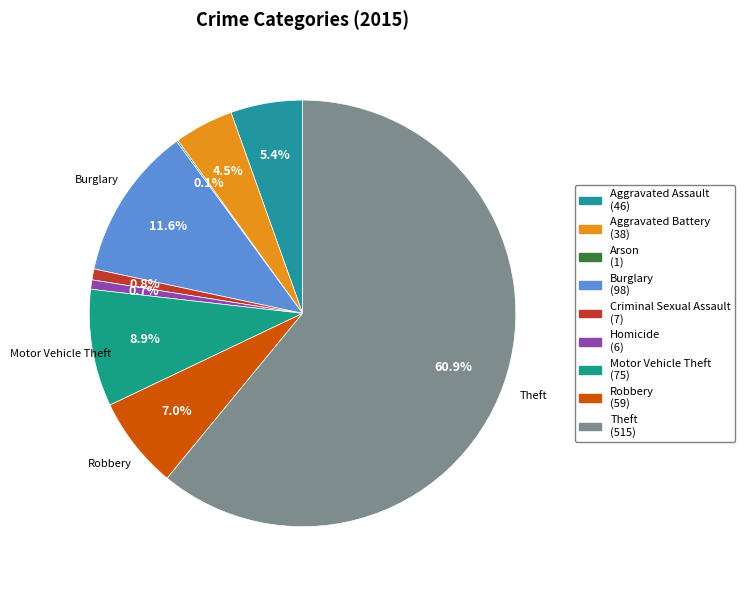

What percentage is the Burglary slice, to the nearest percent?

12%